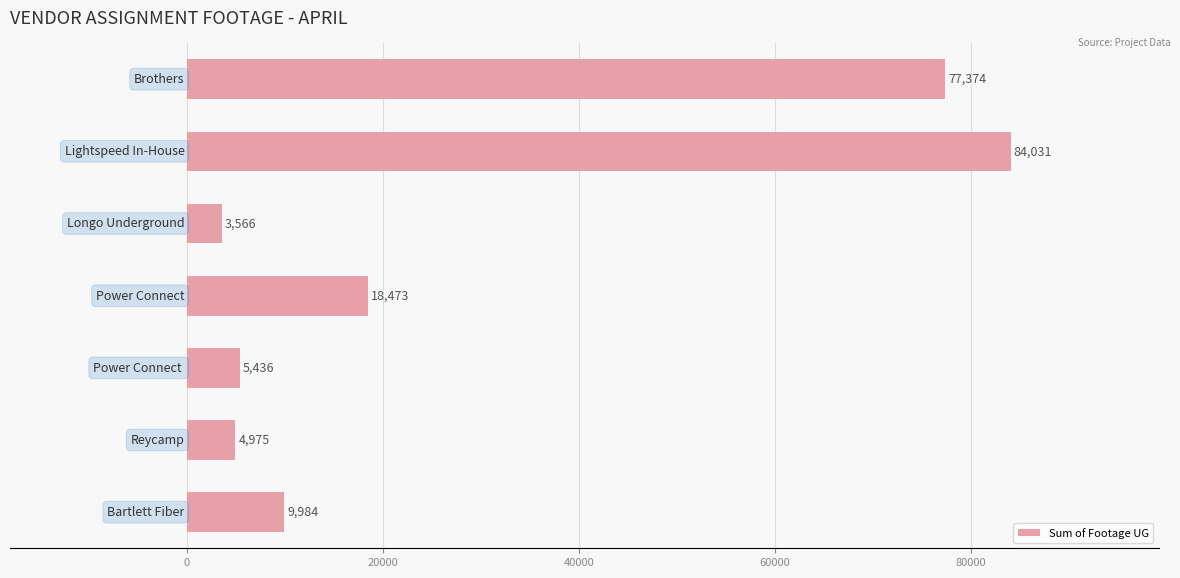

What is the average value?

29120